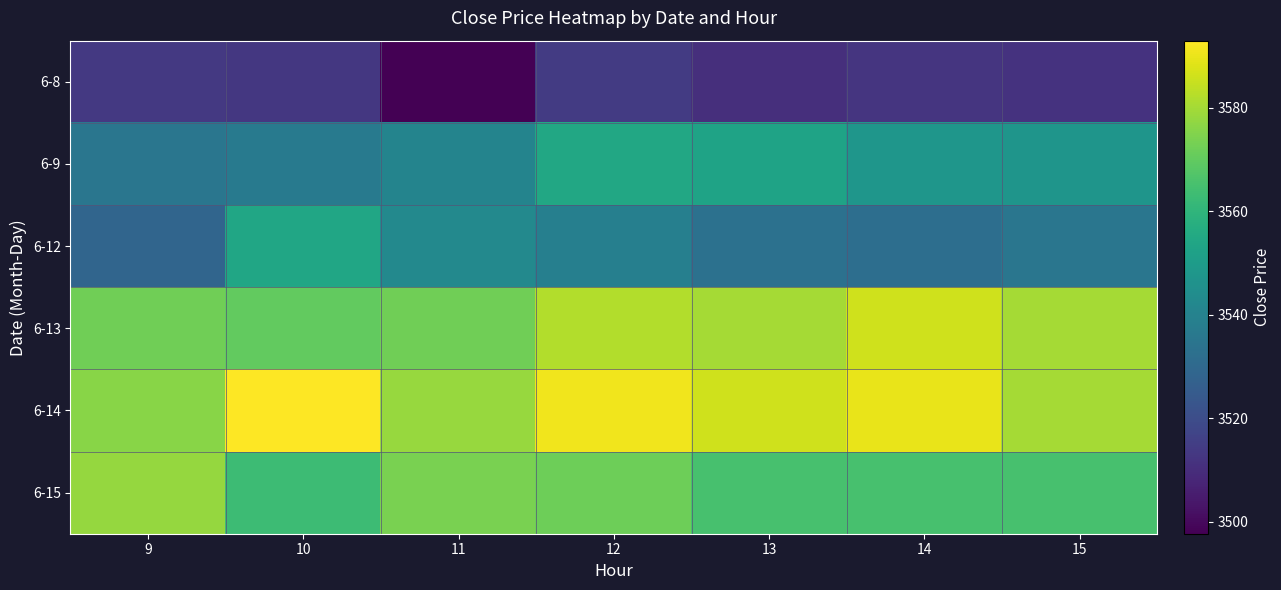

Which series changed the most between 11 and 15?

6-8